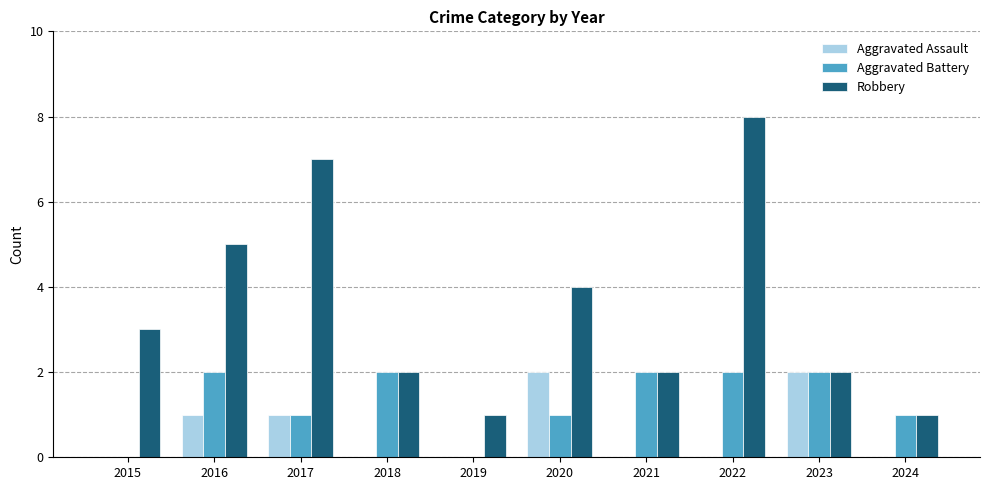

Reading left to right, extract all data points from this chart.

Aggravated Assault: 0	1	1	0	0	2	0	0	2	0
Aggravated Battery: 0	2	1	2	0	1	2	2	2	1
Robbery: 3	5	7	2	1	4	2	8	2	1